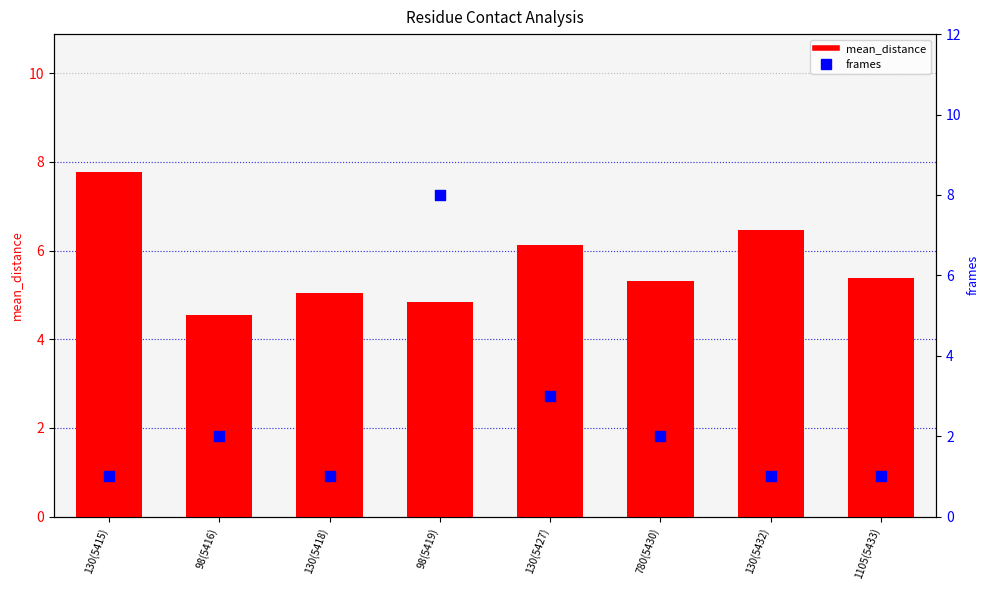

Which series has the largest total across all categories?

mean_distance